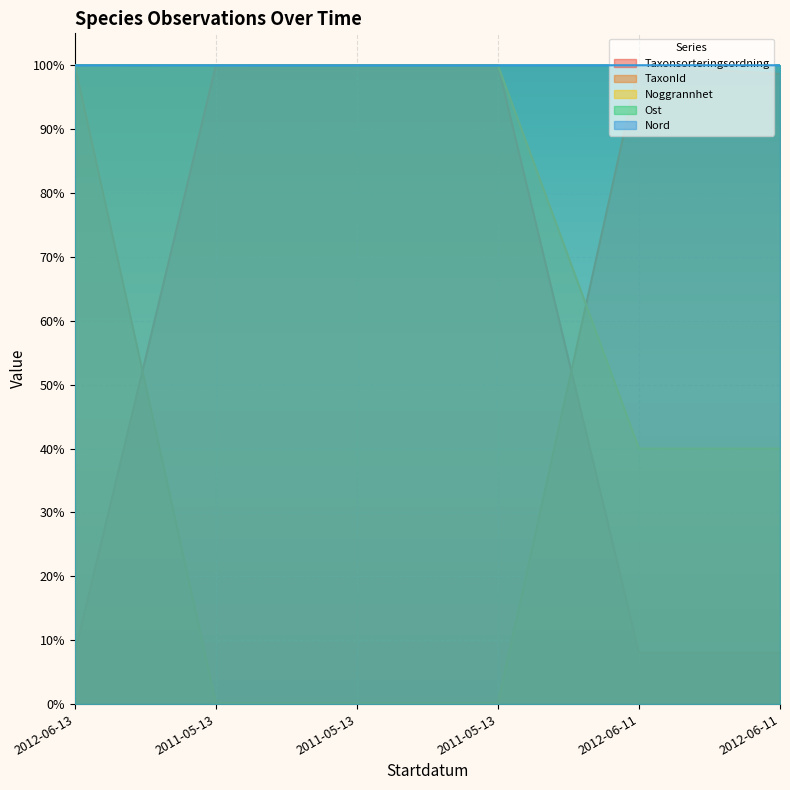

List the labels in order of TaxonId value, smallest first.

2011-05-13, 2011-05-13, 2011-05-13, 2012-06-11, 2012-06-13, 2012-06-11